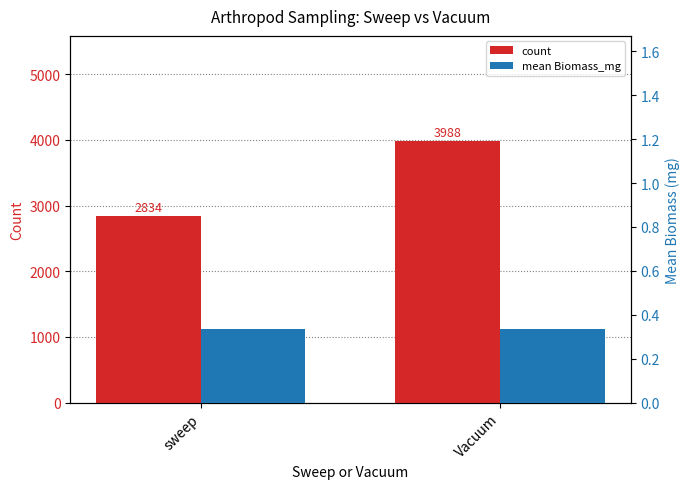

Is it true that count equals 1793.1 at Vacuum?

False